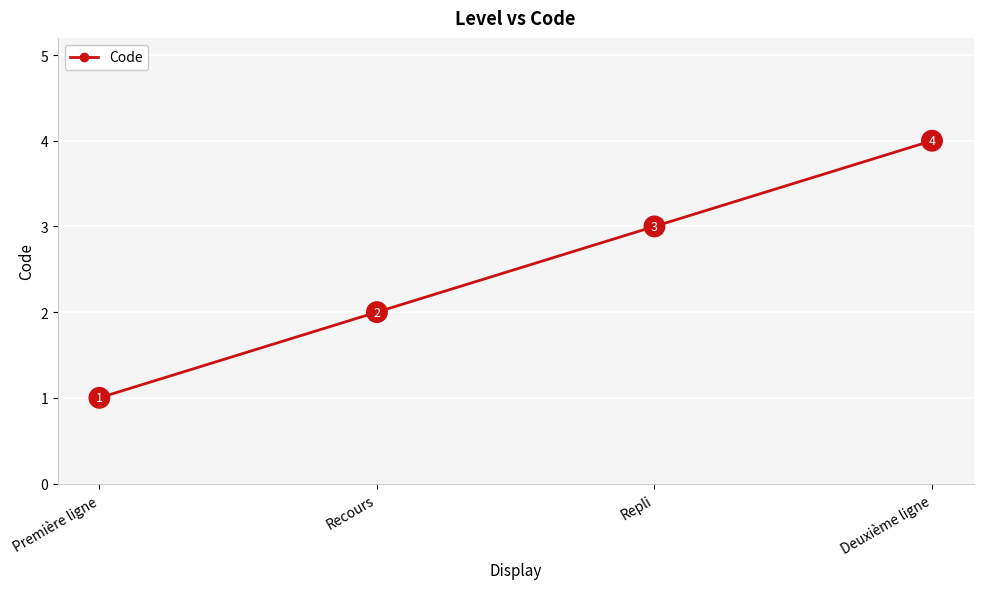

What is the difference between the values at Deuxième ligne and Première ligne?

3